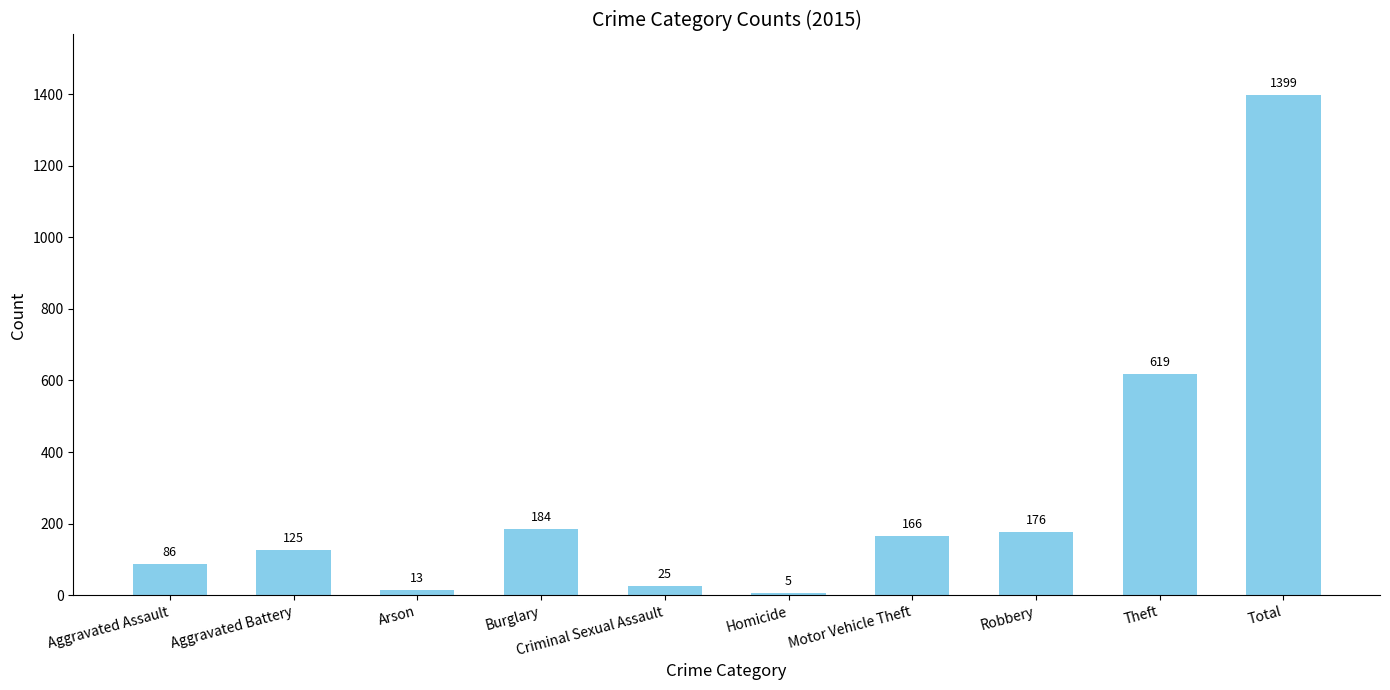

Reading right to left, transcribe all the data shown in this chart.

1399	619	176	166	5	25	184	13	125	86